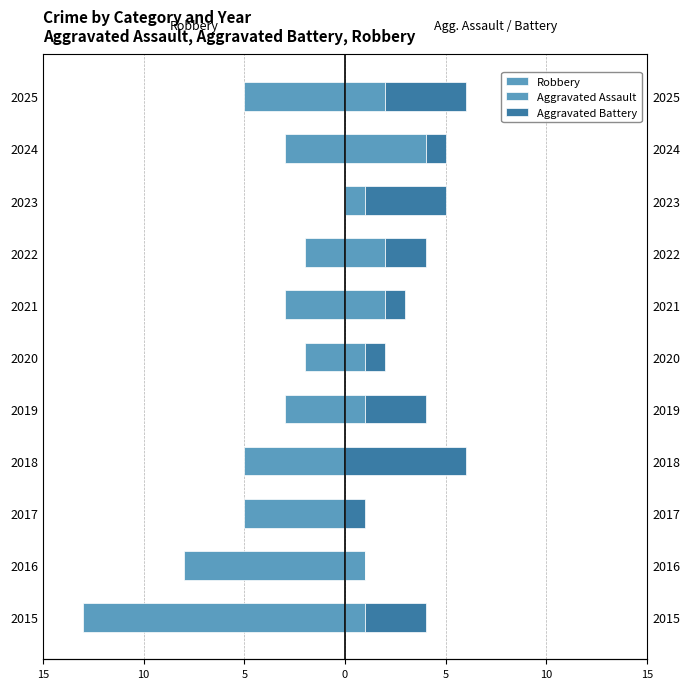

What is the sum of all Aggravated Assault values?

15